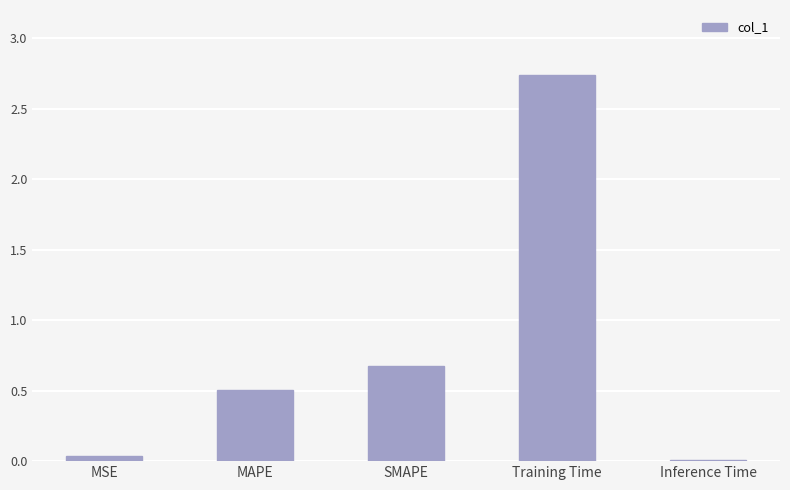

What is the change in value from MSE to SMAPE?

+0.6